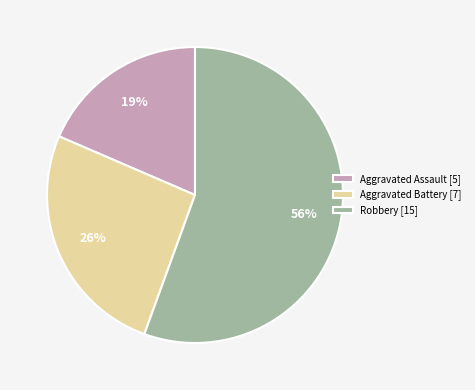

Count the number of slices in the pie.

3